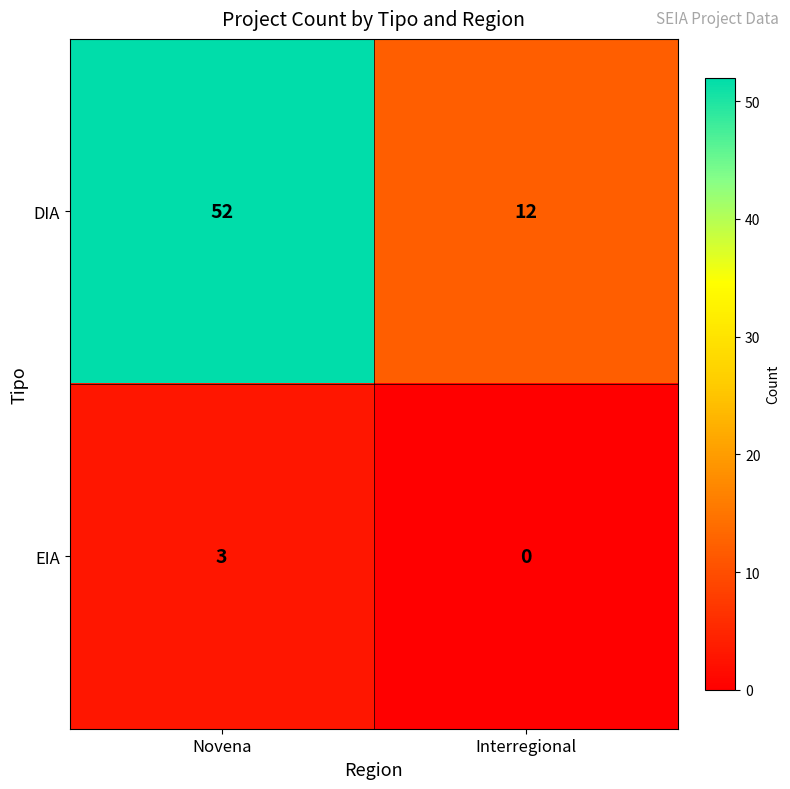

Is it true that EIA equals 0 at Interregional?

True